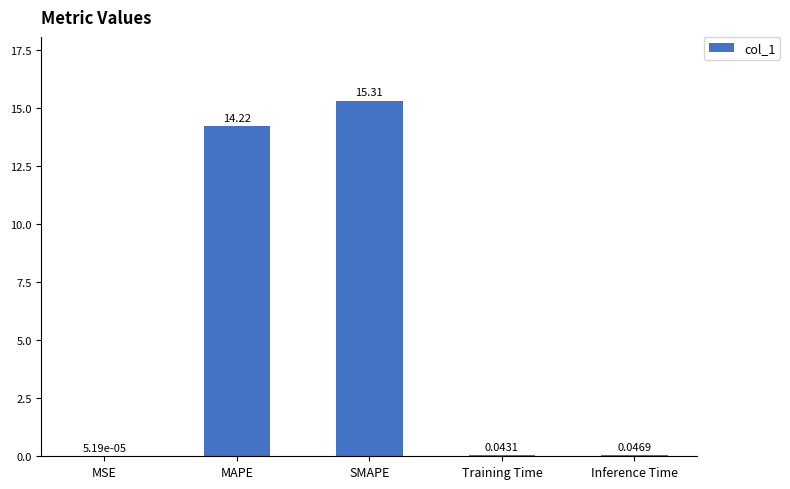

What is the sum of the values at MAPE and MSE?

14.2